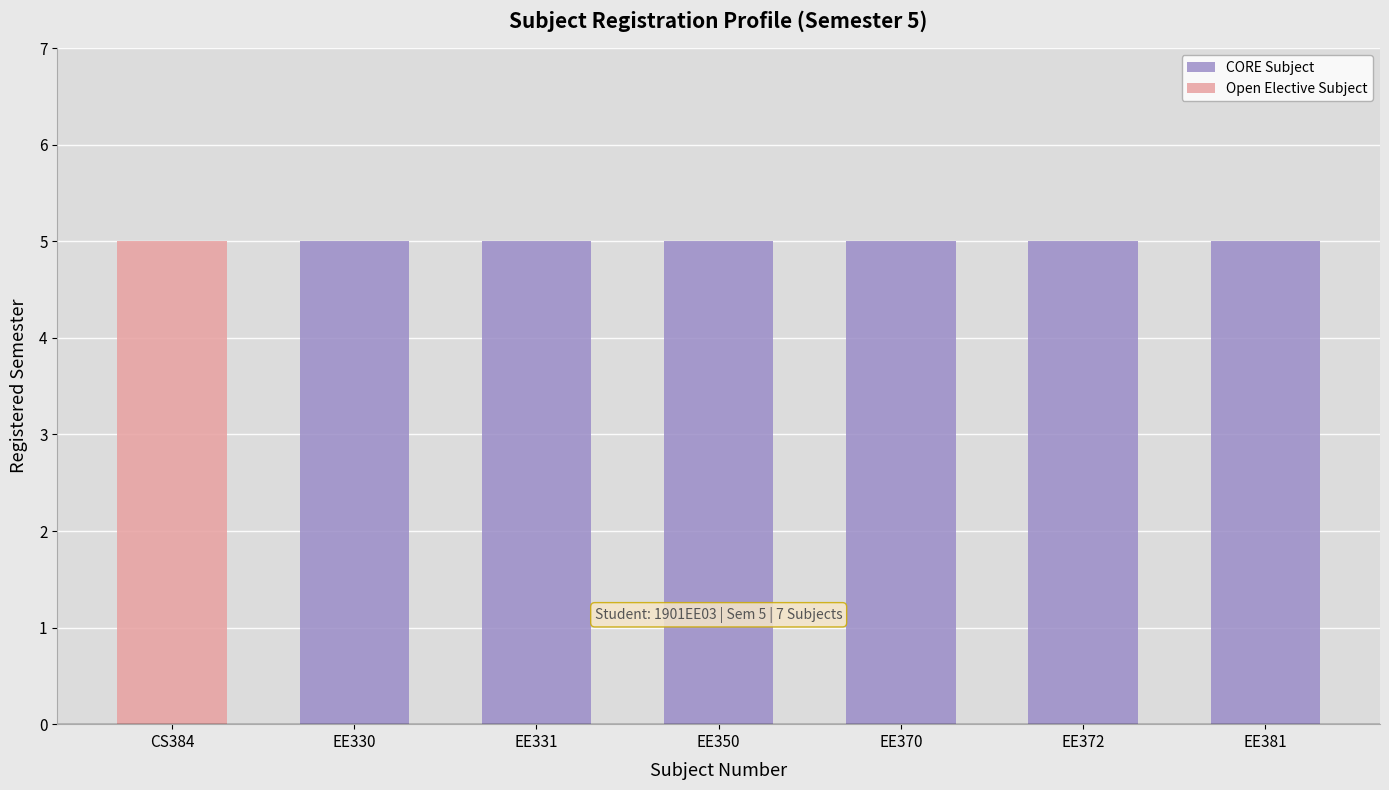

Read the register_sem value at EE370.

5